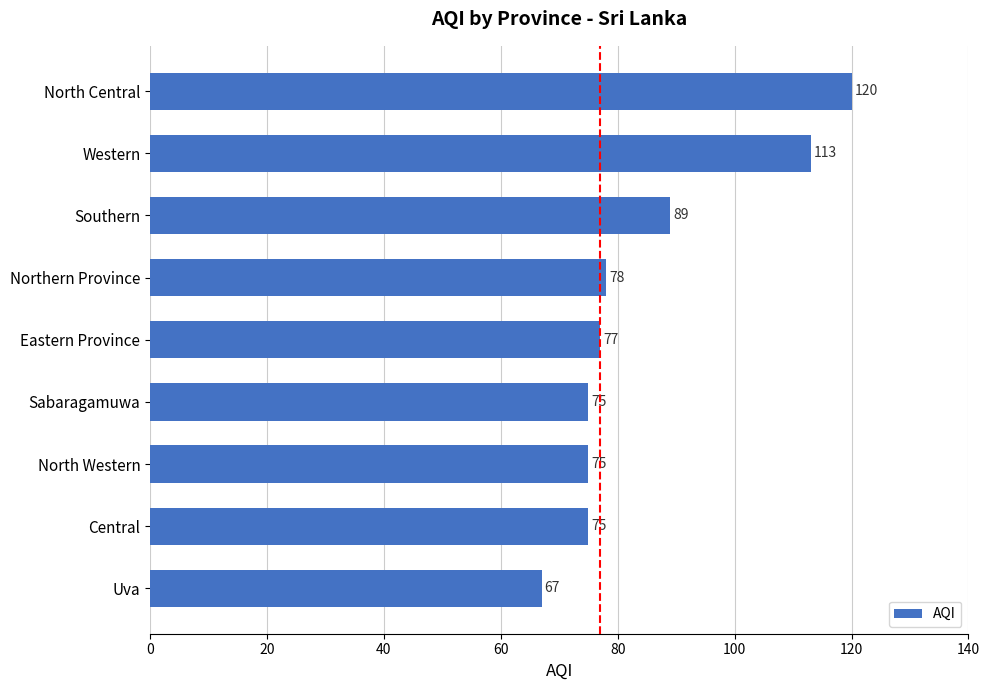

What is the maximum value shown in the chart?

120